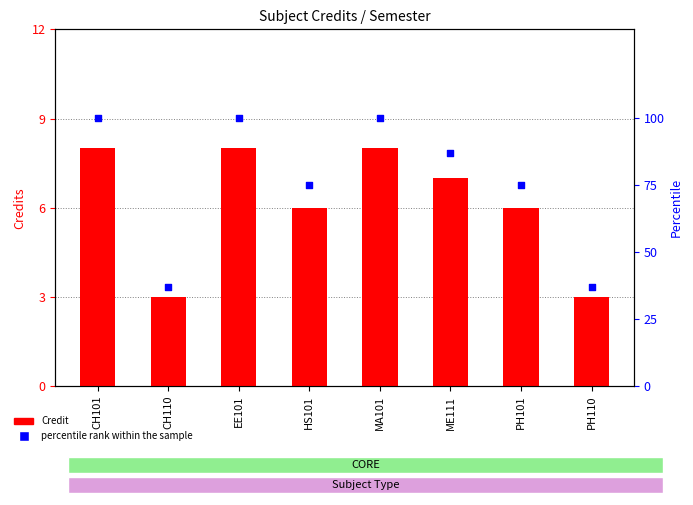

What are all the series names shown in the legend?

Credit, percentile rank within the sample